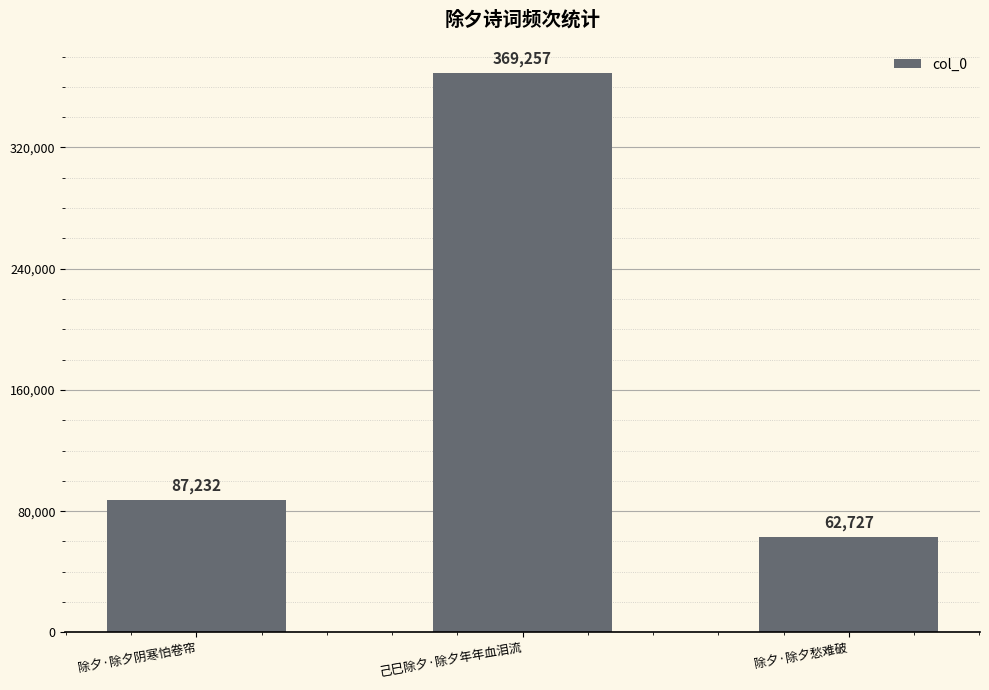

What is the value of the 1st bar from the left?

87232